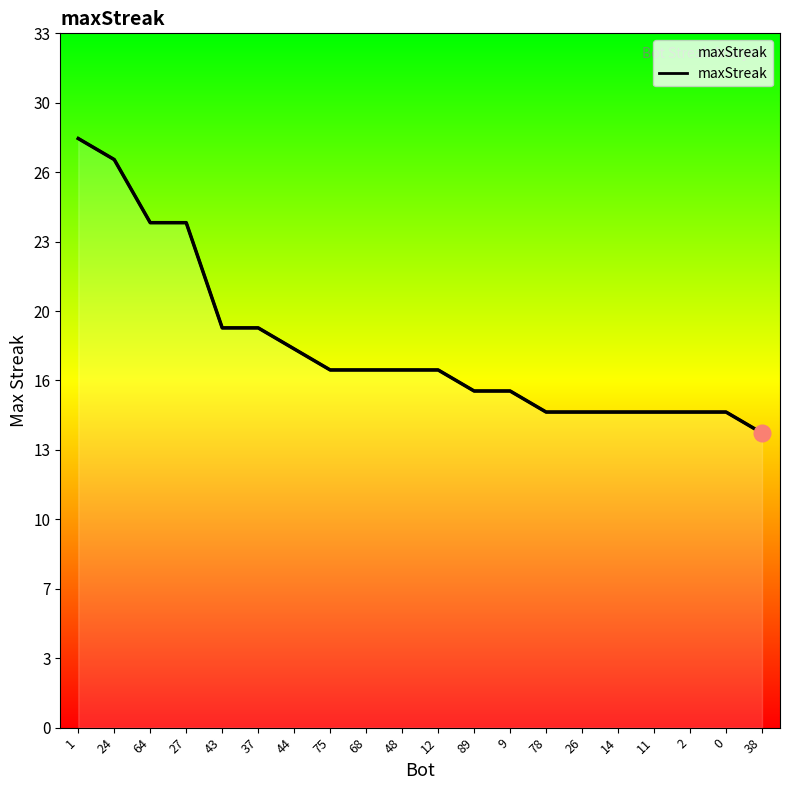

Is it true that the value at 1 is 28?

True